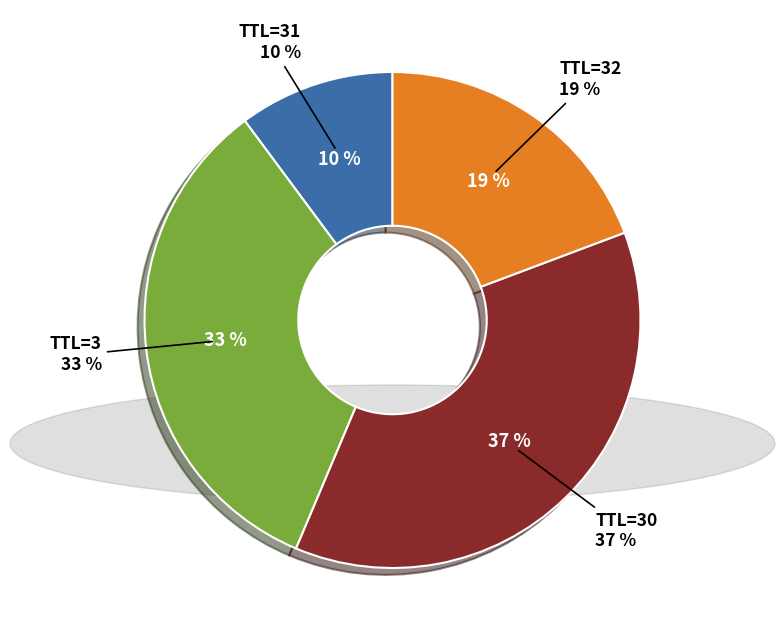

Does 30 represent more than half of the total?

No